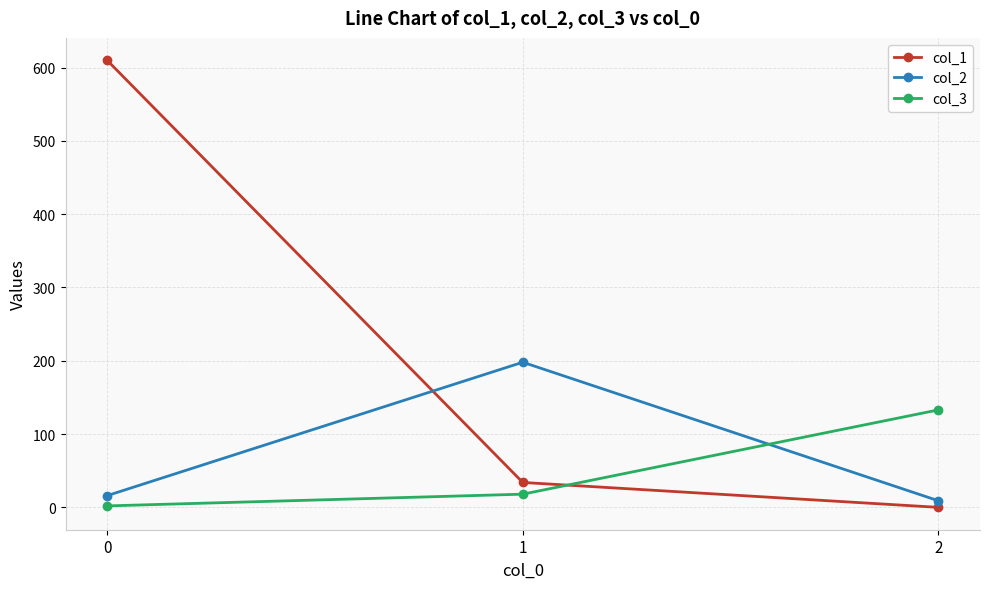

Reading right to left, extract all data points from this chart.

col_1: 2=0	1=34	0=610
col_2: 2=9	1=198	0=16
col_3: 2=133	1=18	0=2